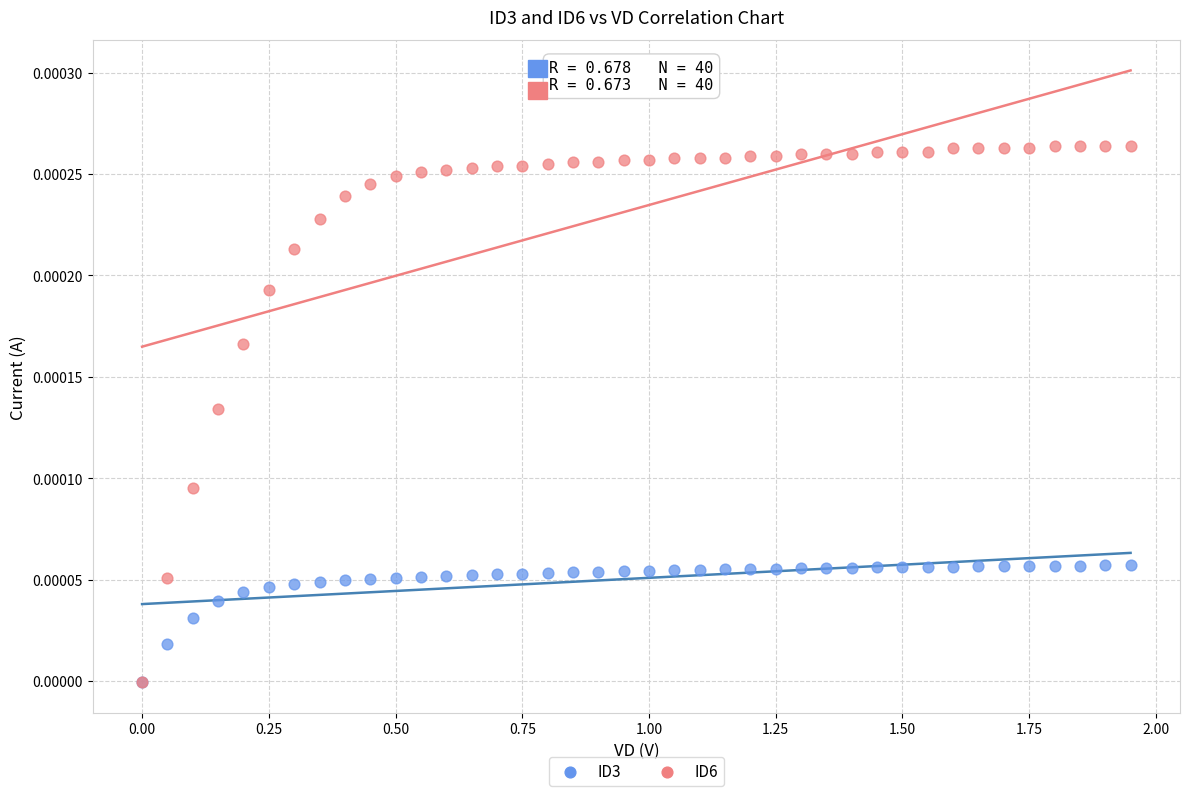

Which series has the largest Y range (max minus min)?

ID6